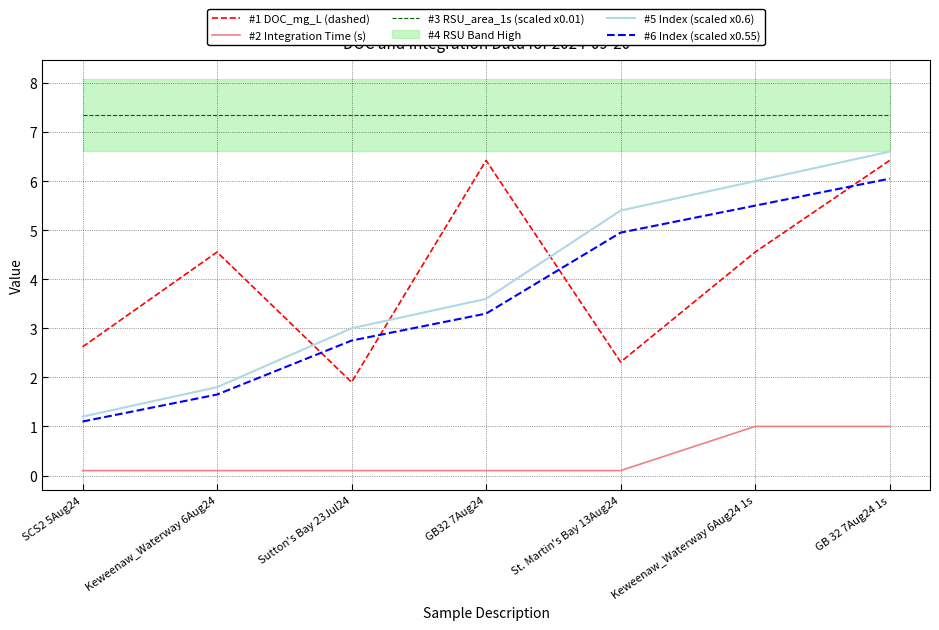

True or false: #3 RSU_area_1s (scaled x0.01) and #6 Index (scaled x0.55) cross at least once.

False